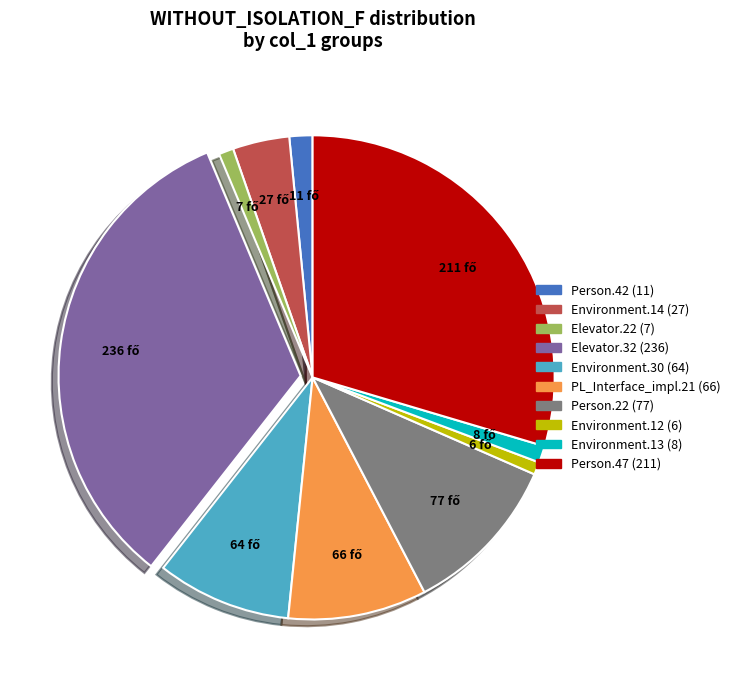

Is there any slice that represents more than half of the pie?

No